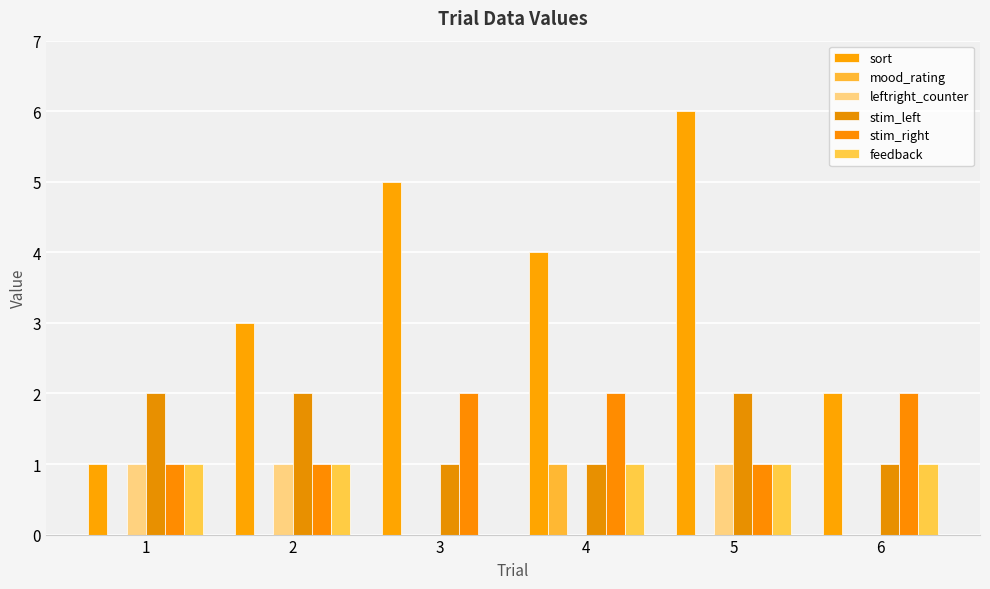

What is the lowest value of the stim_right series?

1